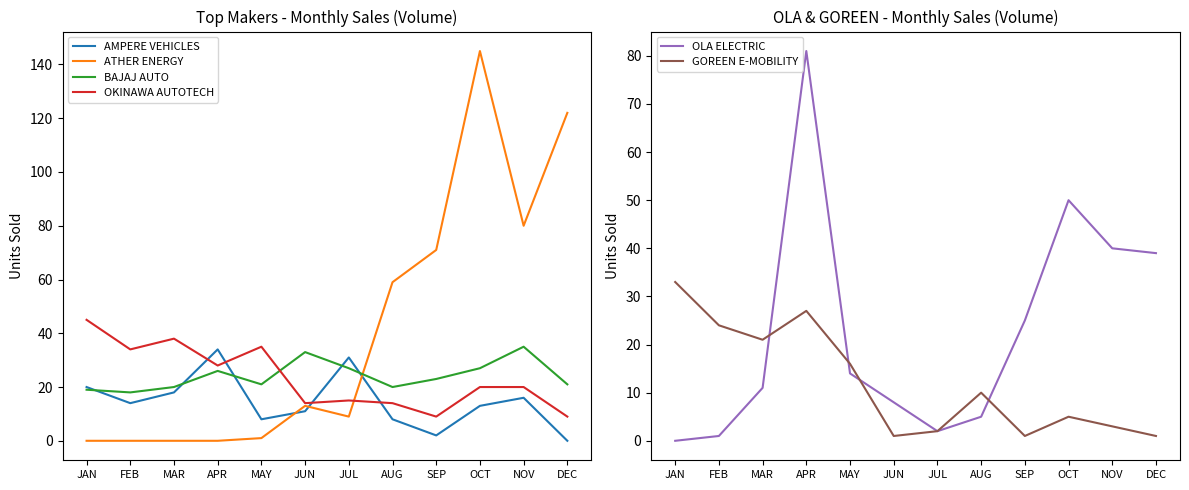

What is the difference between the second highest and minimum values in the BAJAJ AUTO series?

15